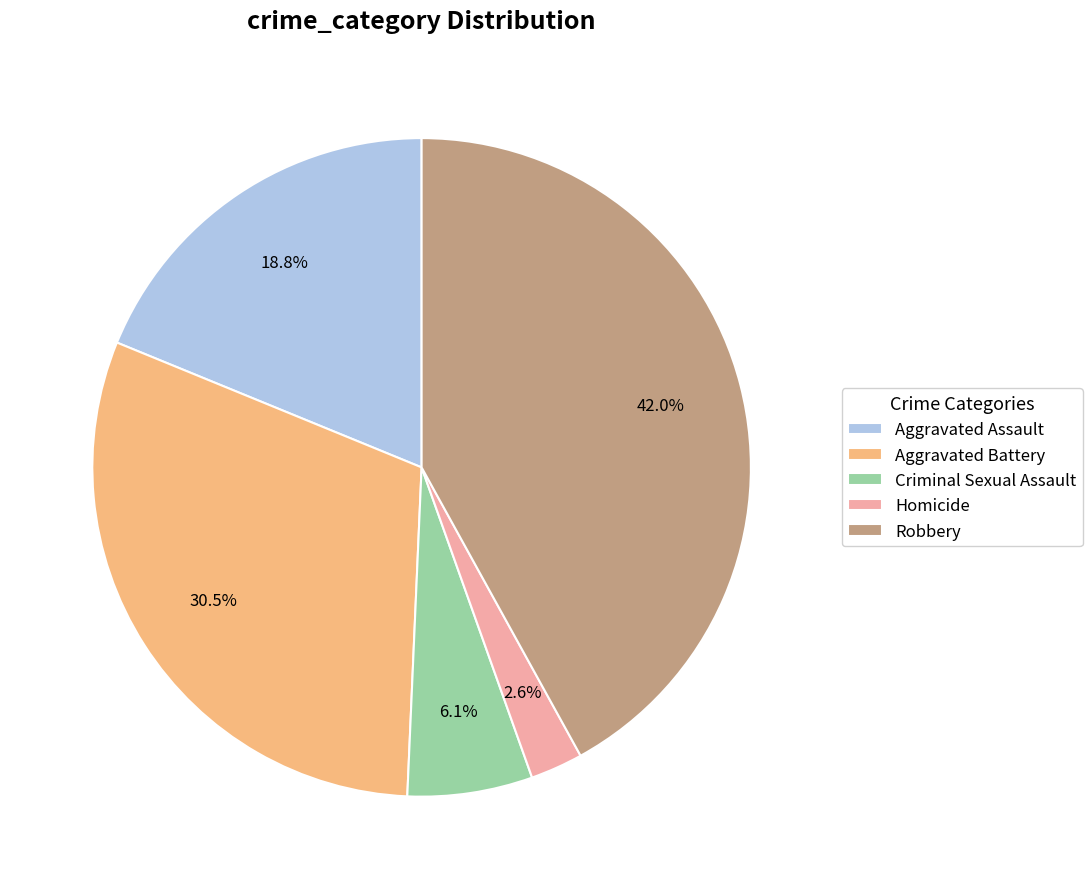

Is the sum of Aggravated Assault and Criminal Sexual Assault greater than half?

No